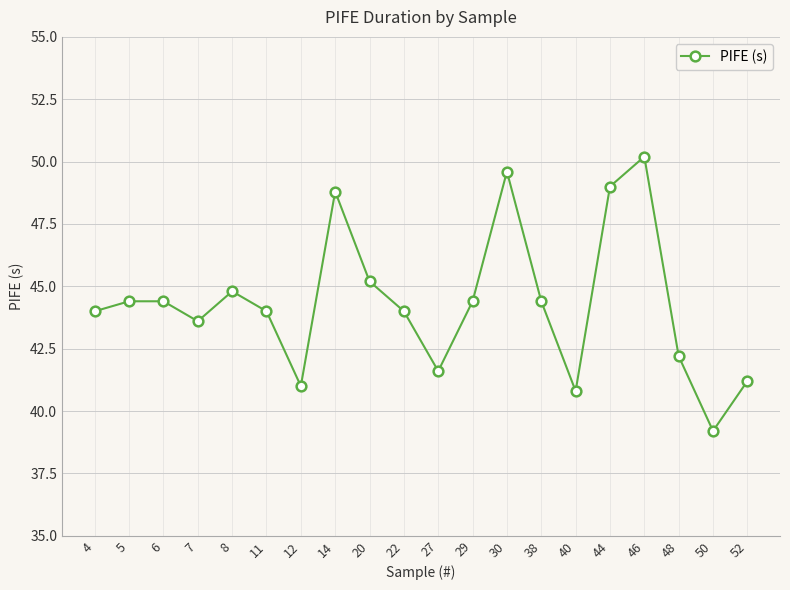

What is the ratio of the value at 6 to the value at 4?

1.0